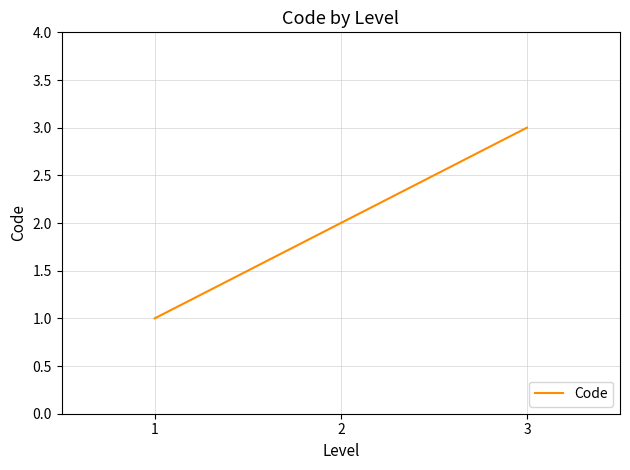

Is this an area chart (filled region under the line)?

No